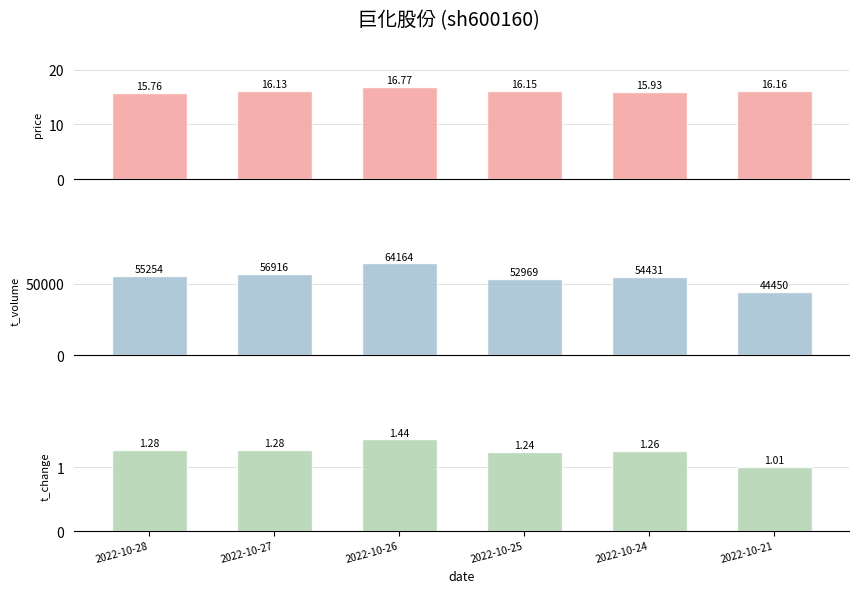

At which category does the chart reach its minimum across all series?

2022-10-21